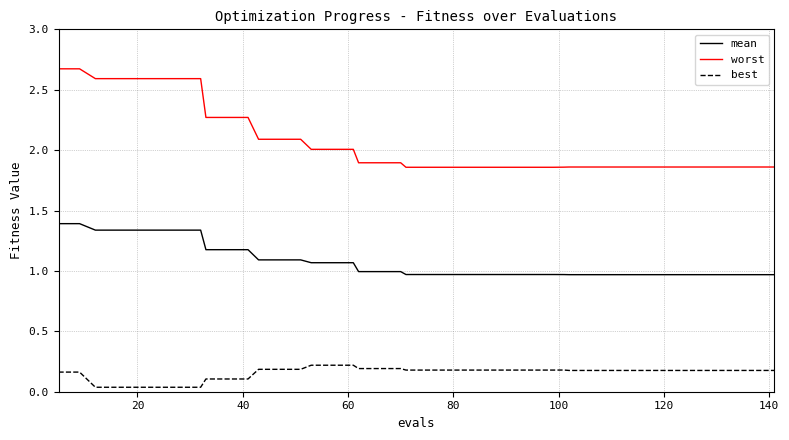

Which series has the widest spread of values?

worst